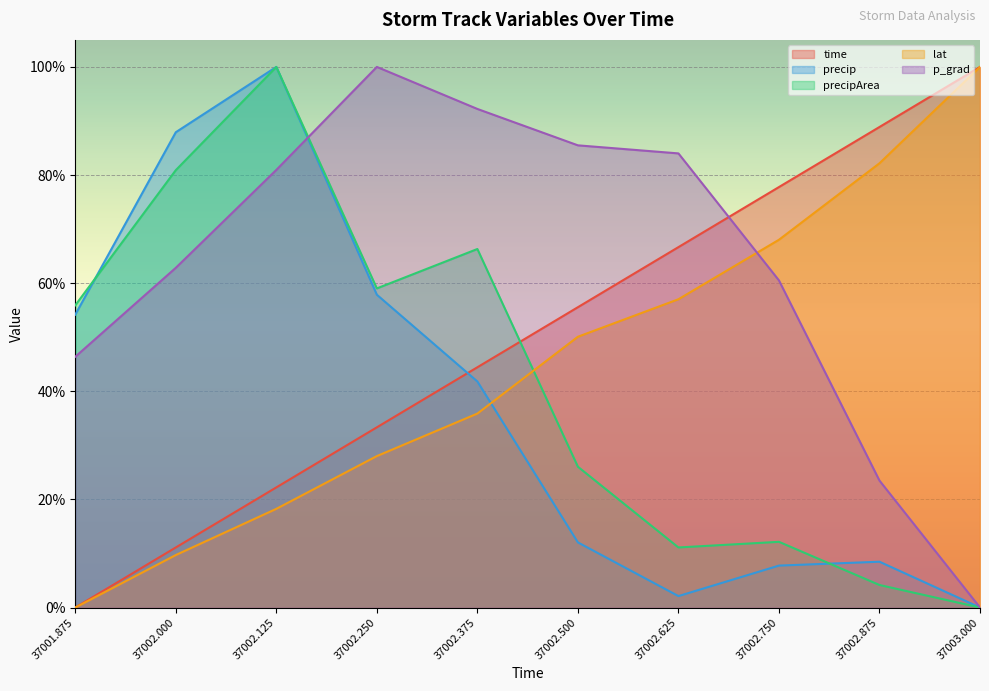

Count the number of categories in the chart.

10